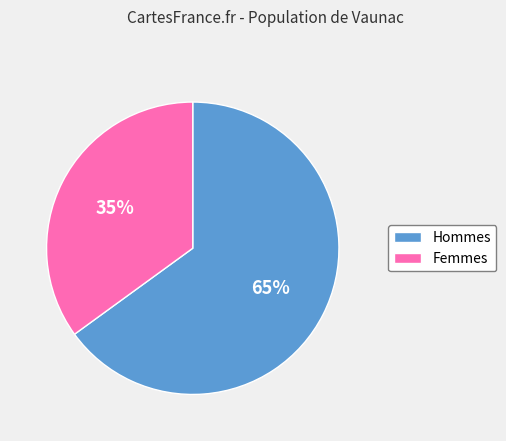

To the nearest percent, what is the average slice percentage?

50%